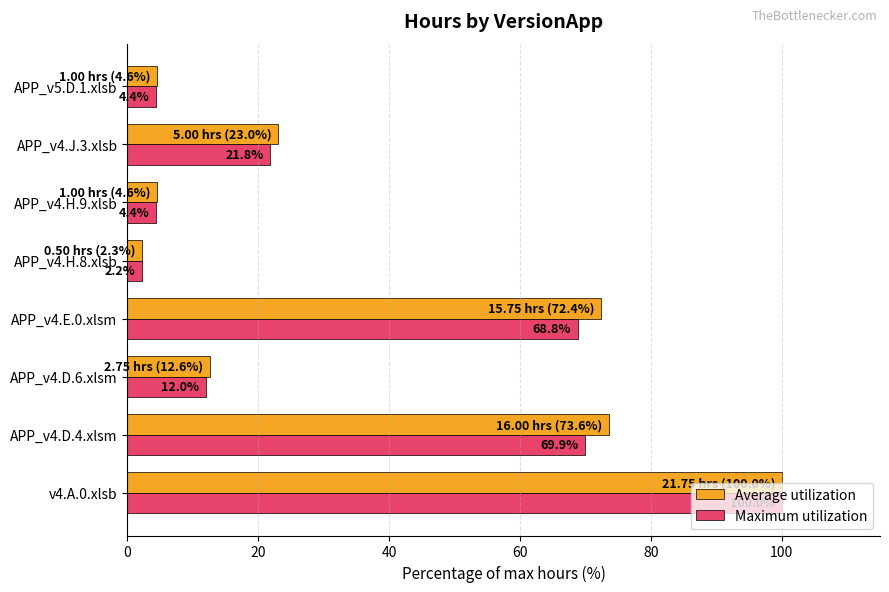

What is the highest value of the Average utilization series?

100.0